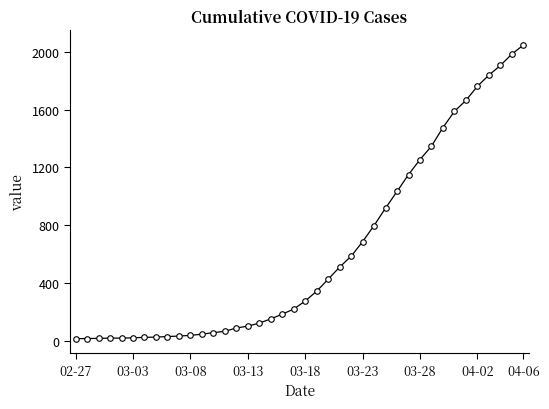

What is the minimum value shown in the chart?

13